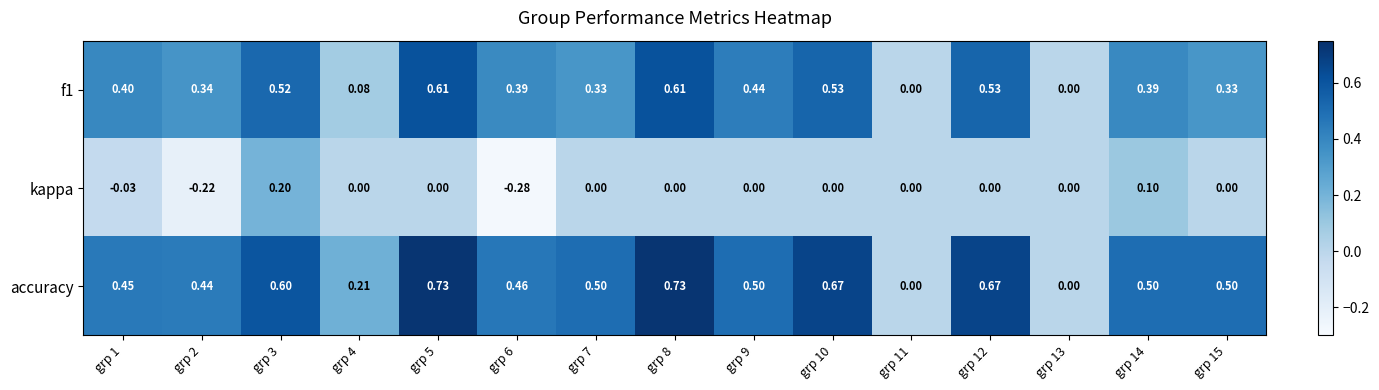

Count the number of categories in the chart.

15